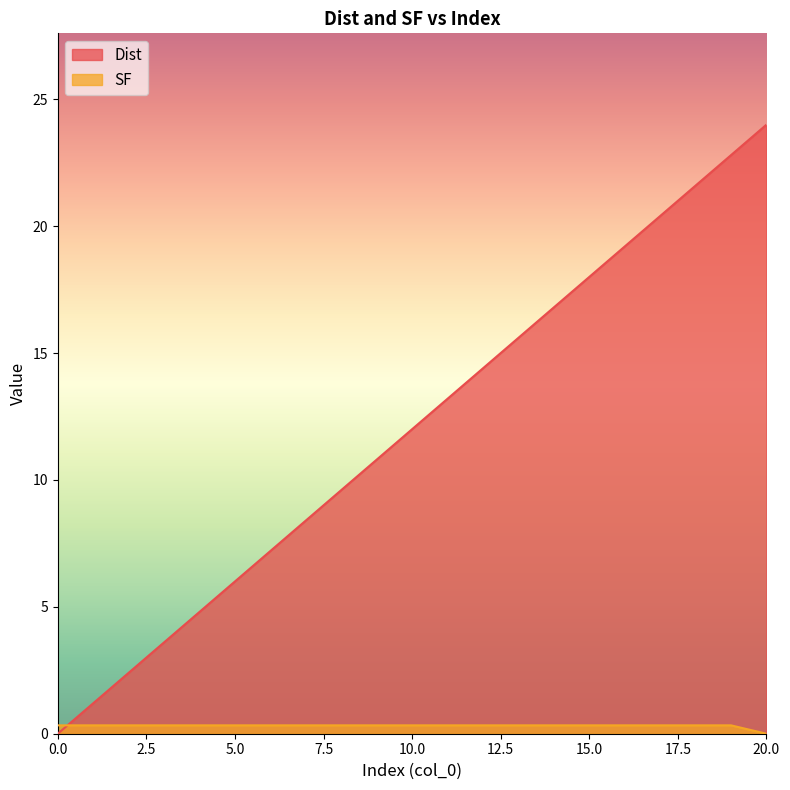

What are all the series names shown in the legend?

Dist, SF